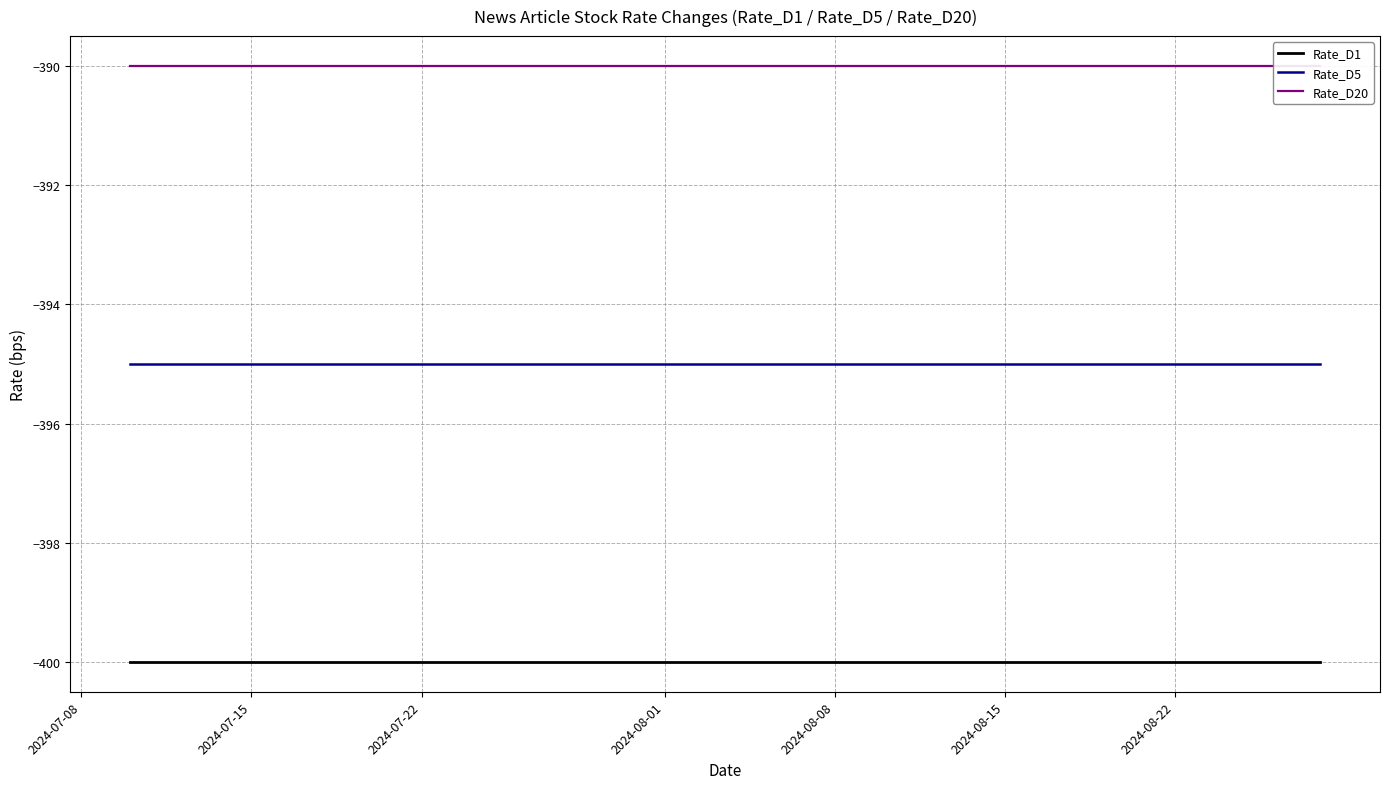

What is the minimum value for Rate_D20?

-390